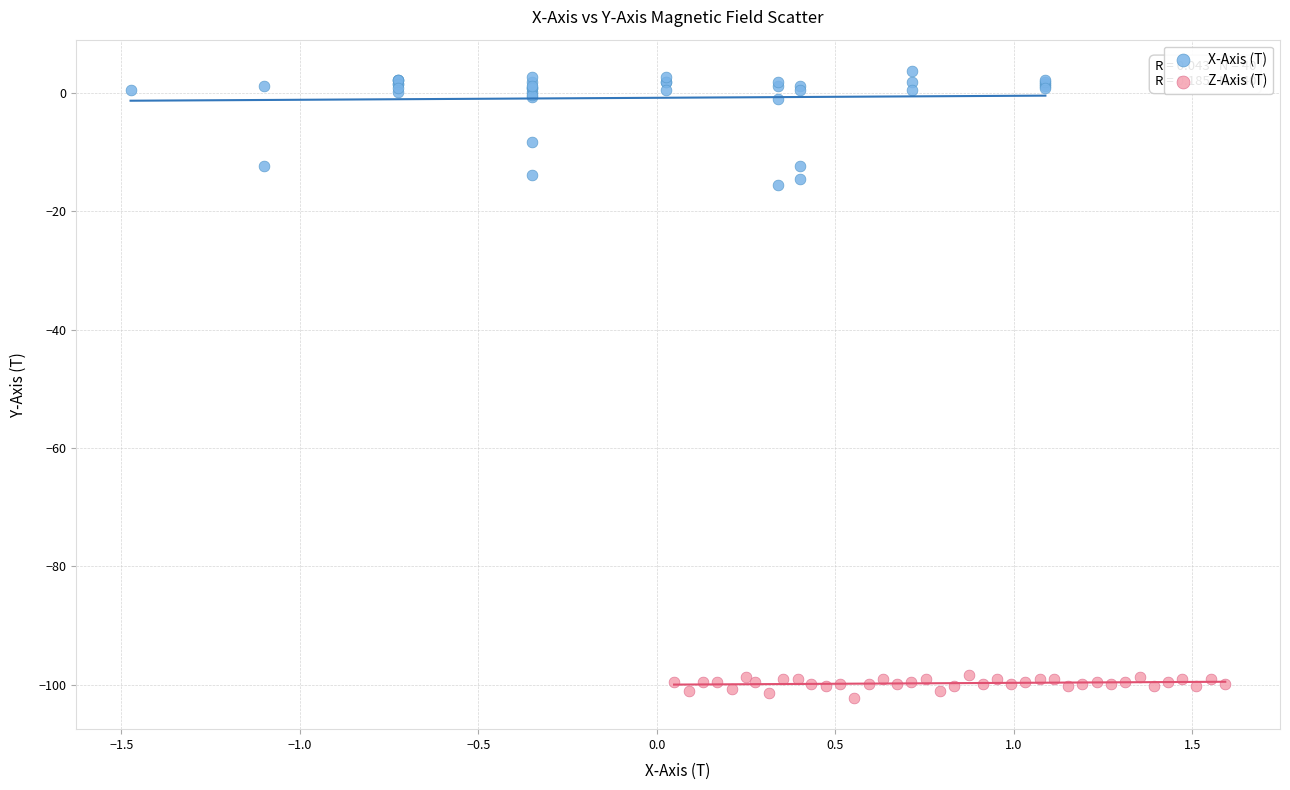

Which series contains the lowest Y value?

Z-Axis (T)